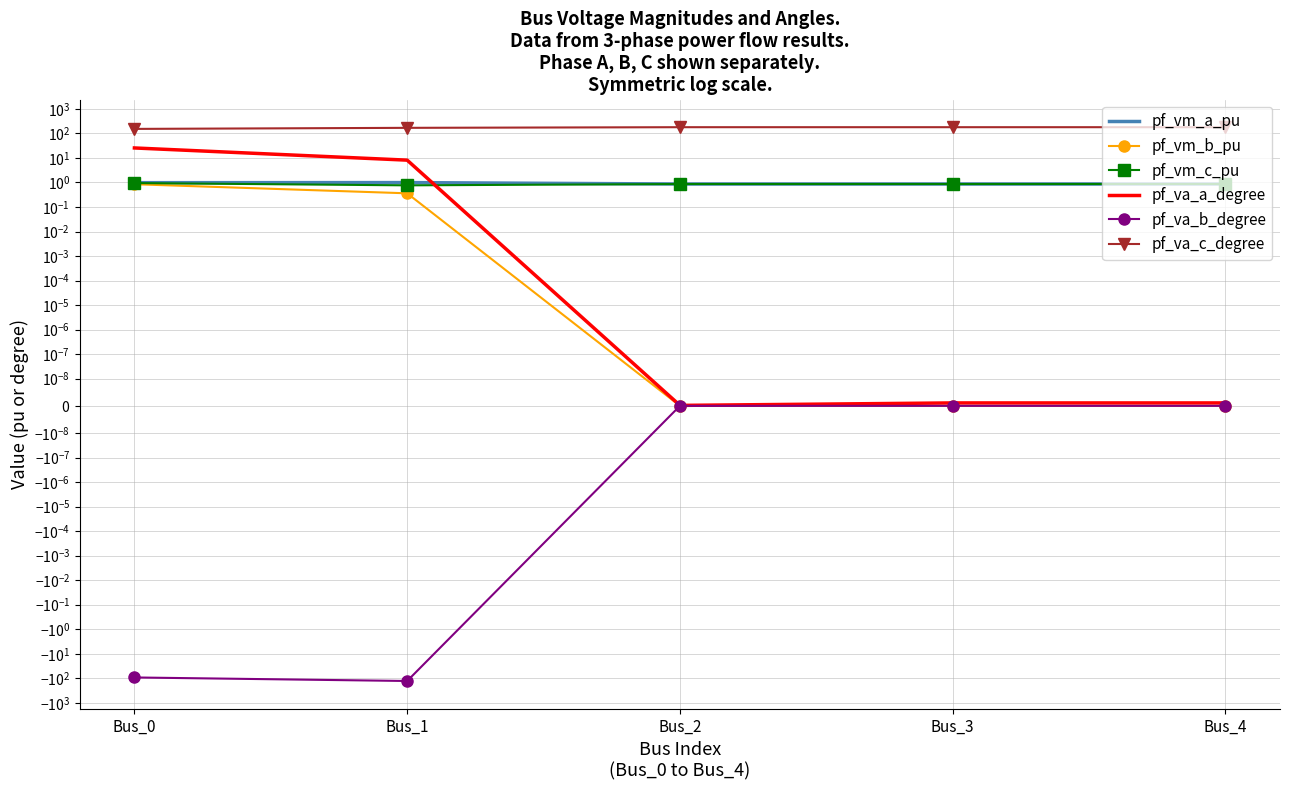

True or false: pf_vm_c_pu and pf_va_c_degree intersect in this chart.

False